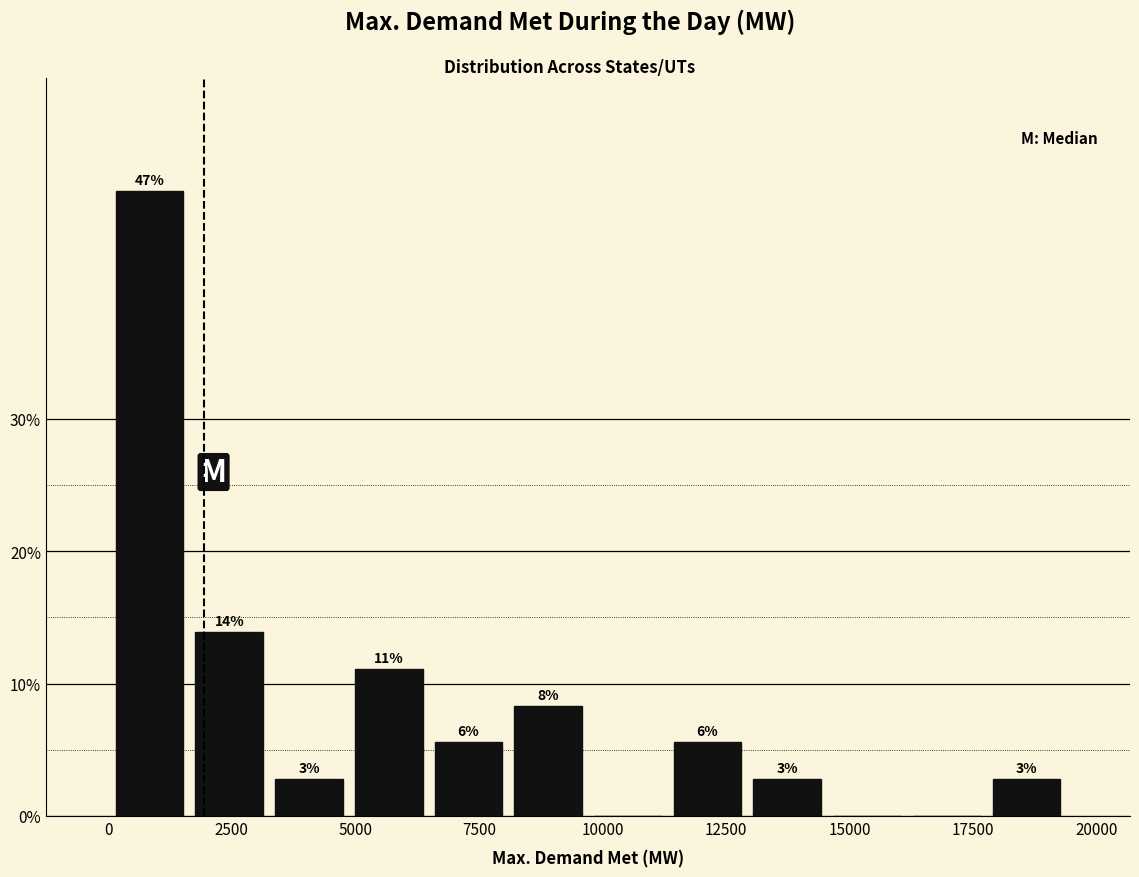

Read against the x-axis, roughly where is the centre of the tallest bar?

1000